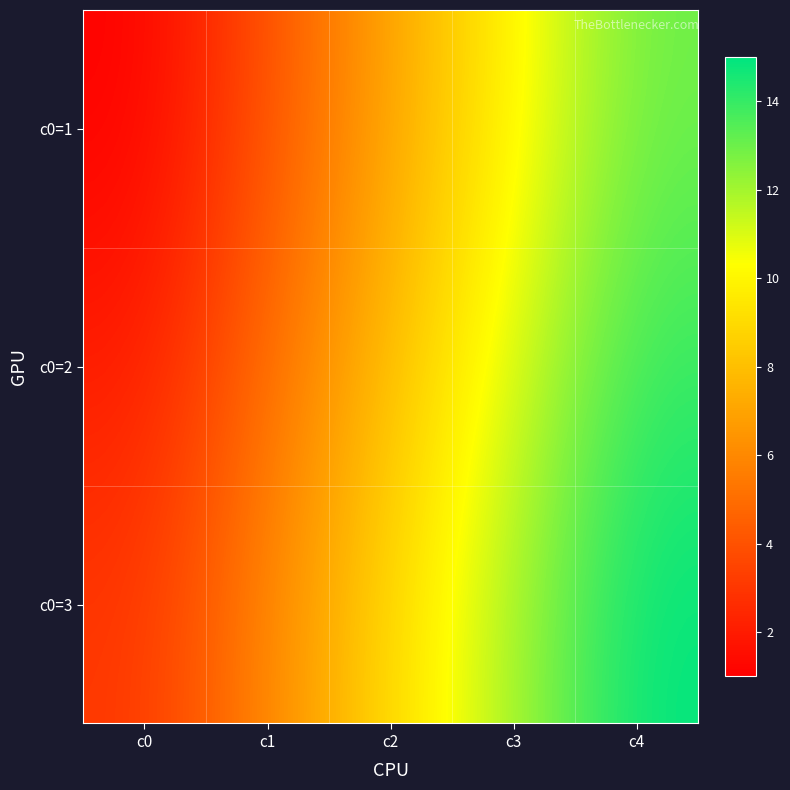

Rank the series by their maximum value, from highest to lowest.

c0=3, c0=2, c0=1